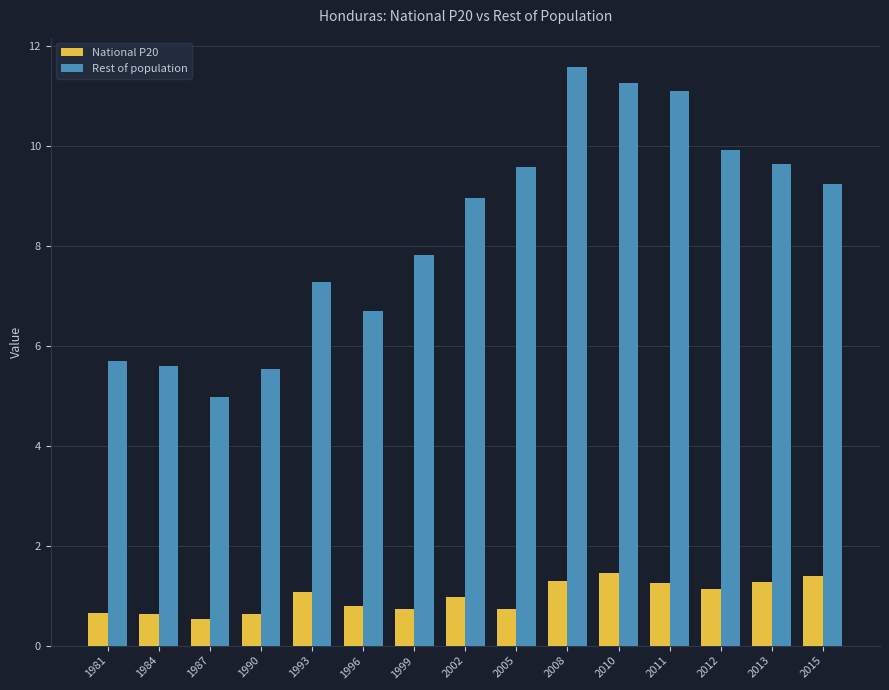

The National P20 series shows 1.0 at 2002. True or false?

True